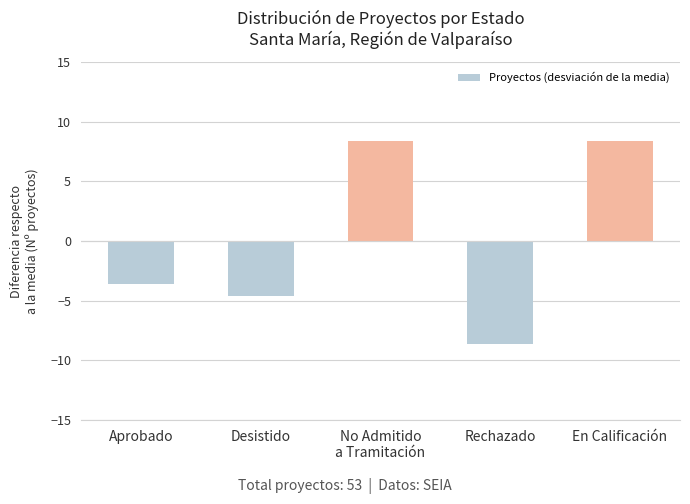

Is it true that the value at En Calificación is 8.4?

True